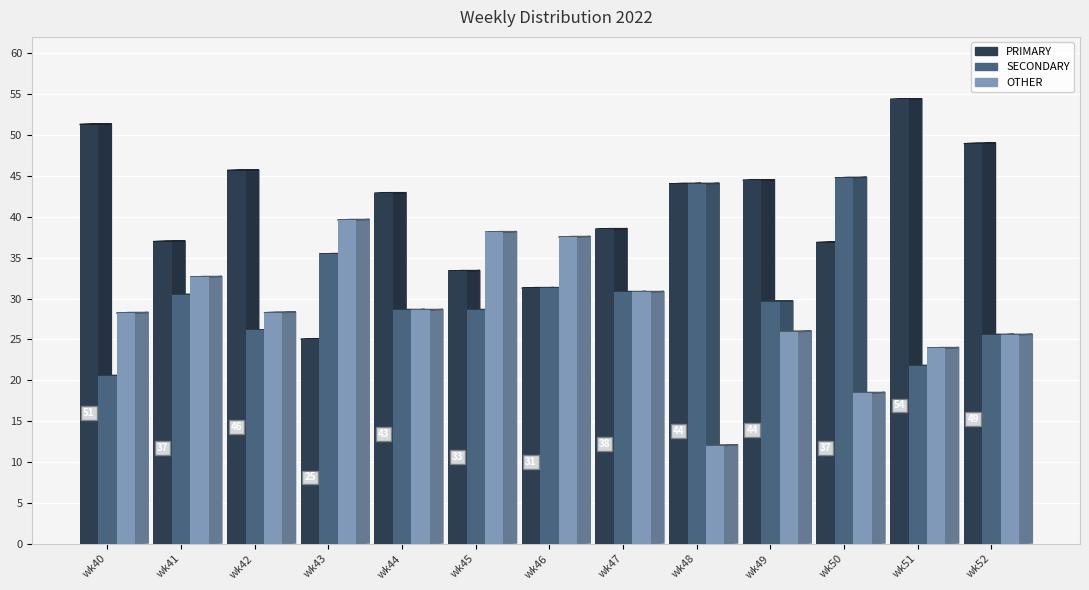

What is the smallest value displayed?

12.0